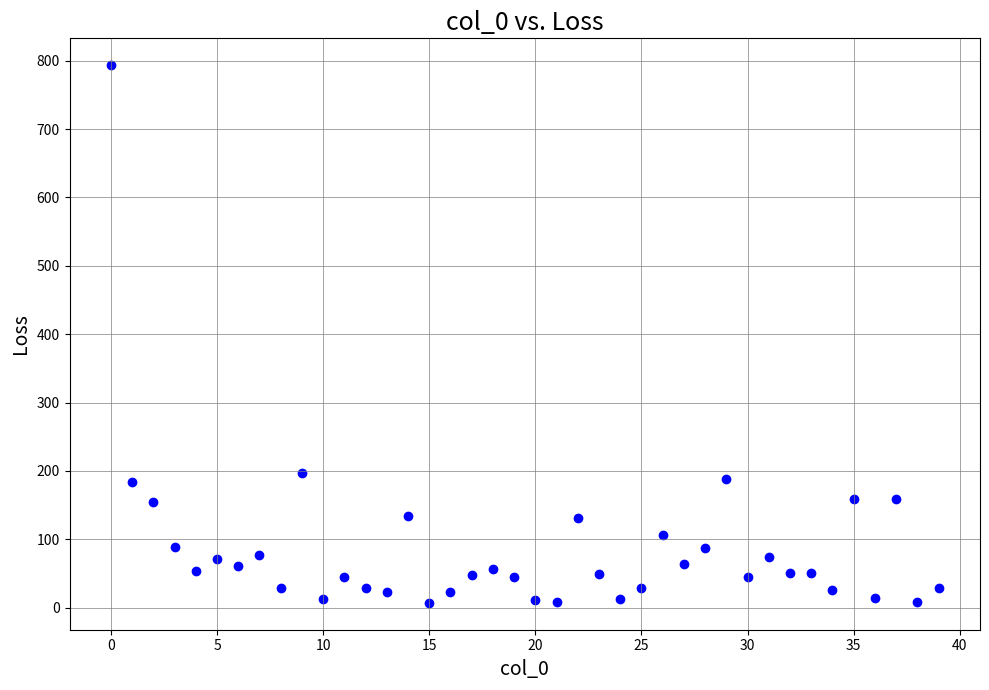

What is the range of Y values (max minus min)?

786.2